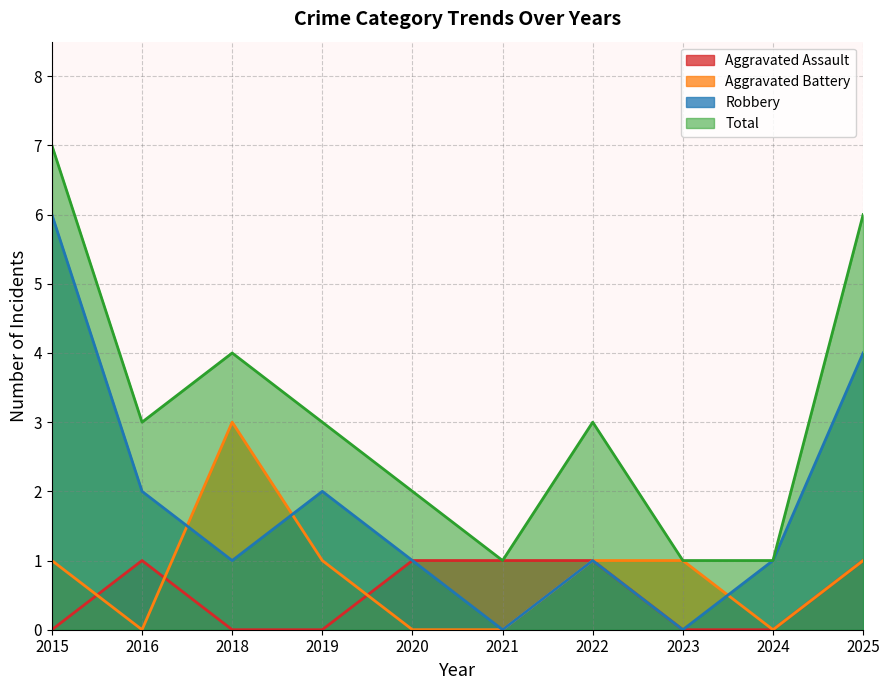

What is the sum of all Aggravated Battery values?

8